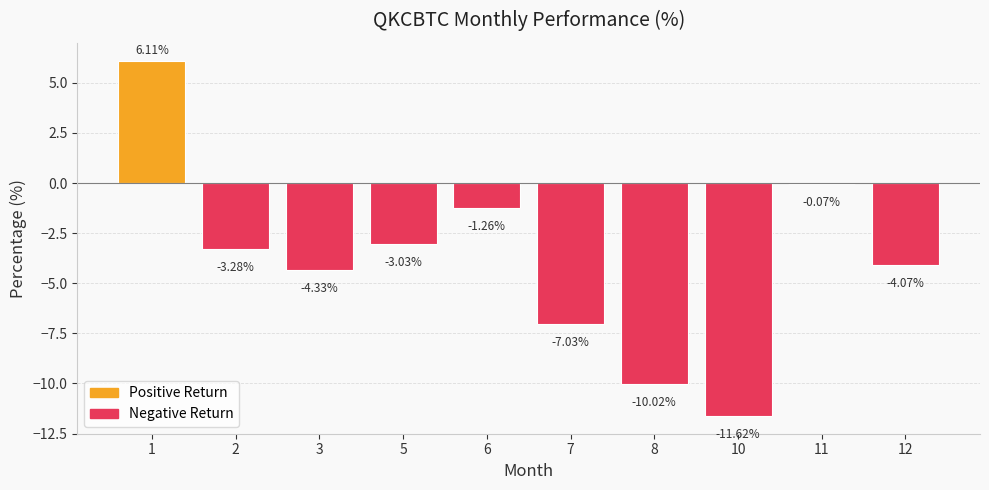

What is the change in value from 2 to 3?

-1.0